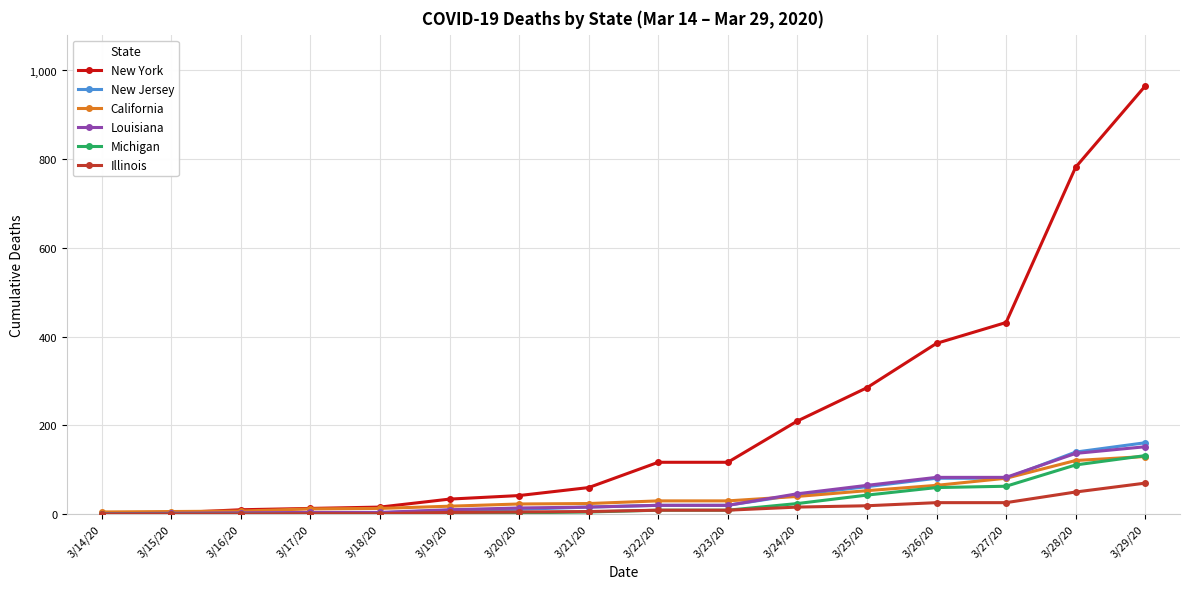

What is the label of the 4th point from the left?

3/17/20